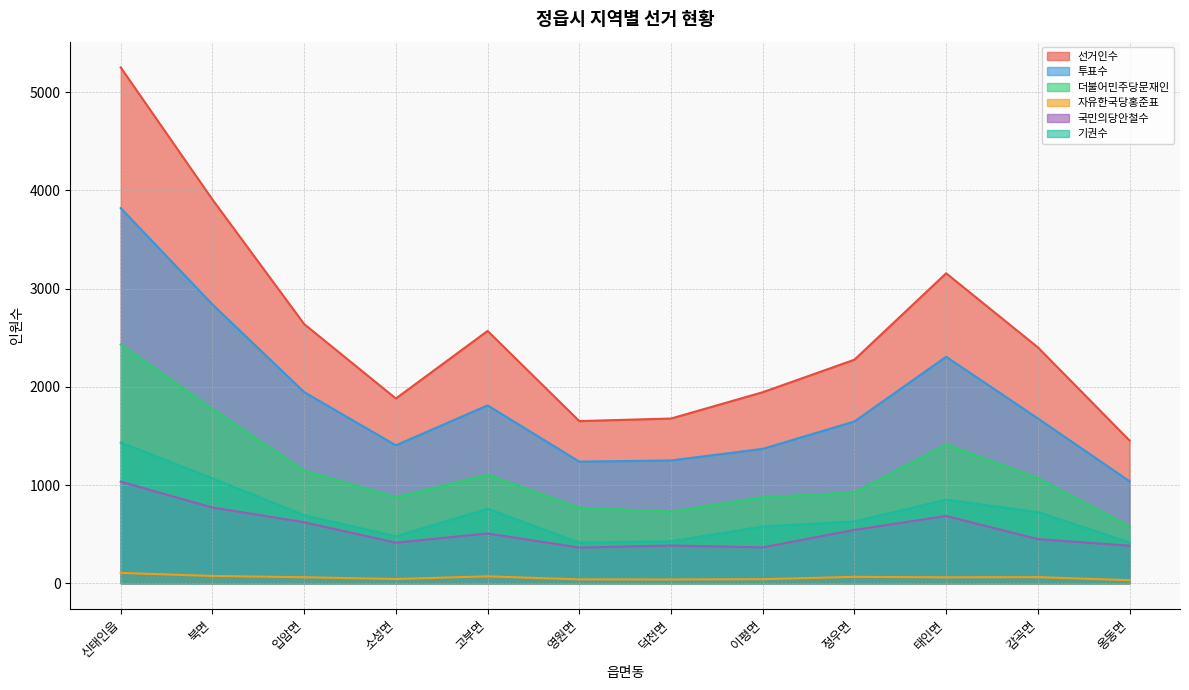

At which category does 선거인수 reach its first local valley?

소성면